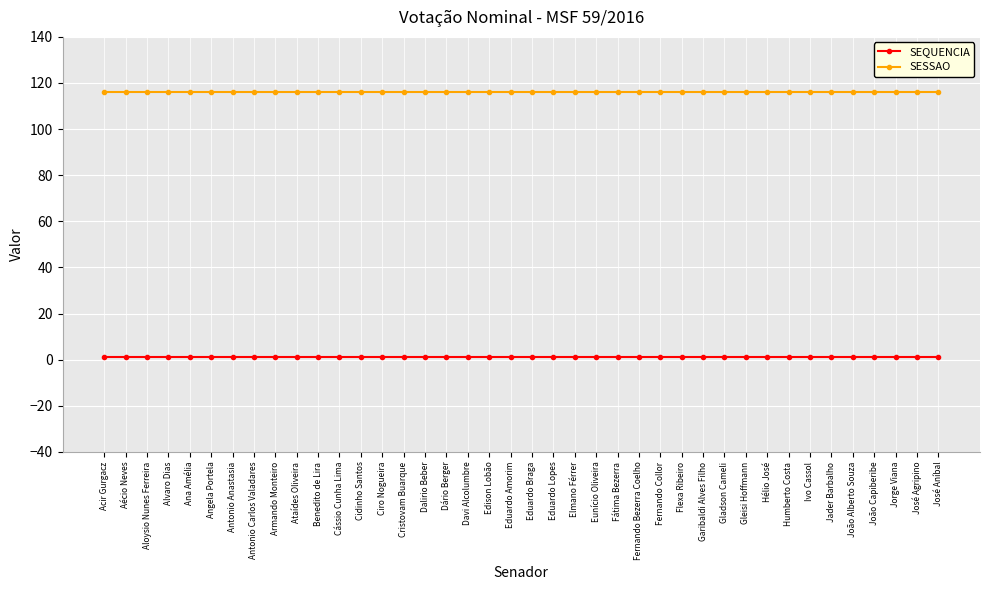

What is the sum of all SESSAO values?

4640